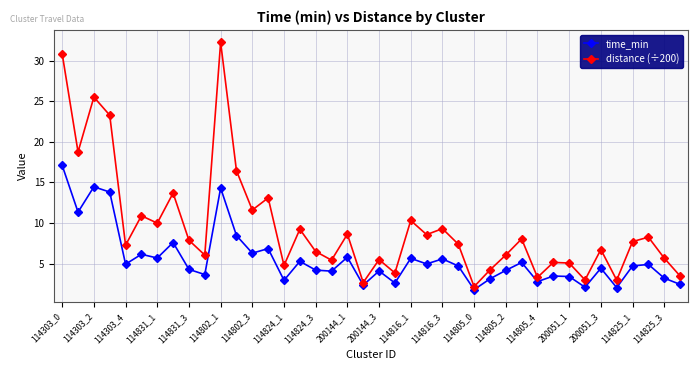

What is the minimum value for time_min?

1.8